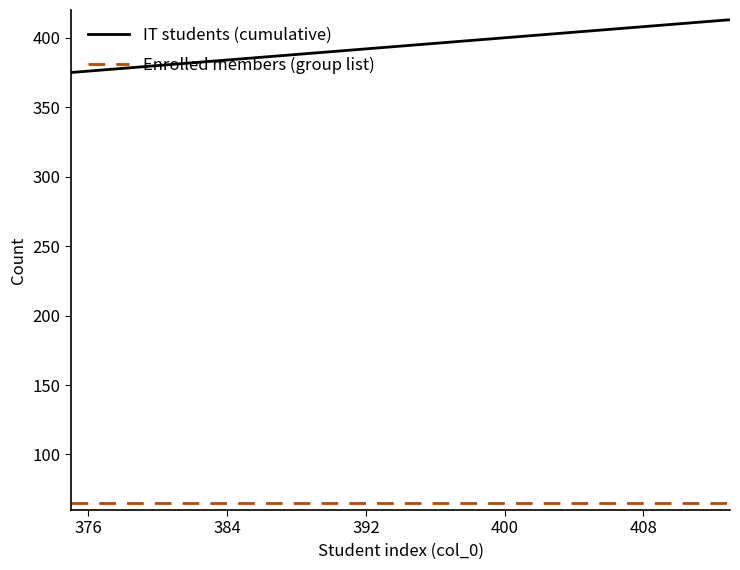

Which series has the largest range (max minus min)?

IT students (cumulative)